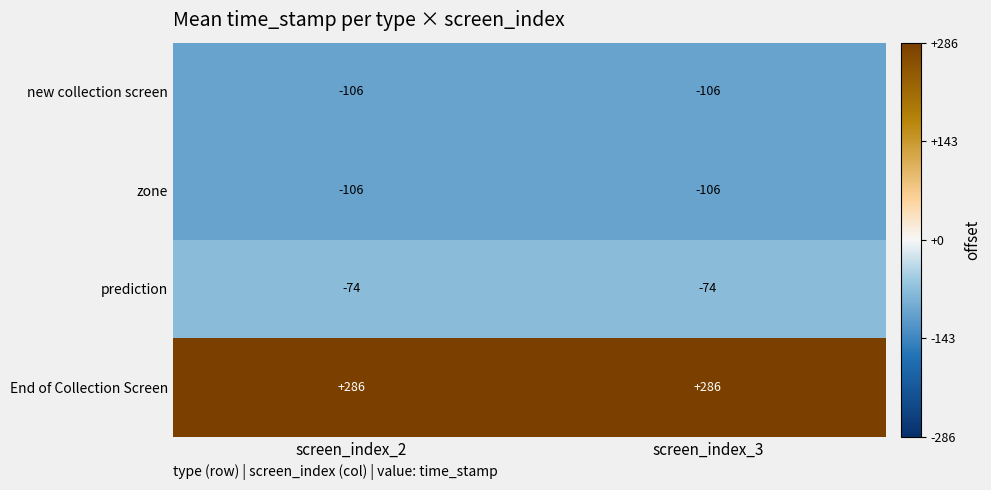

What is the lowest value of the End of Collection Screen series?

286